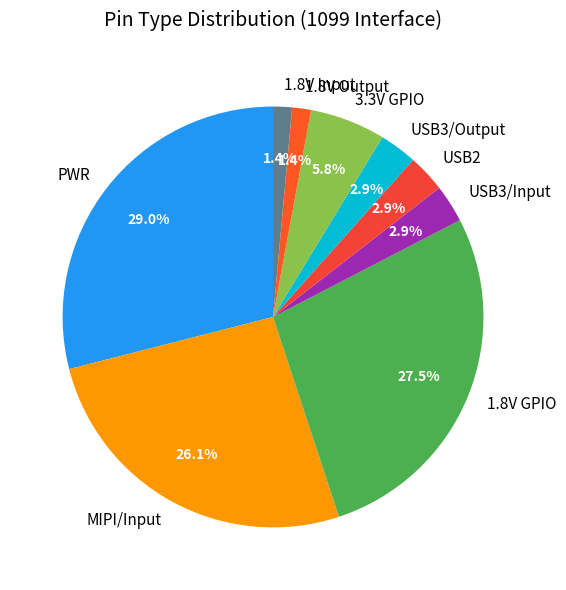

Which has a higher value, PWR or 3.3V GPIO?

PWR